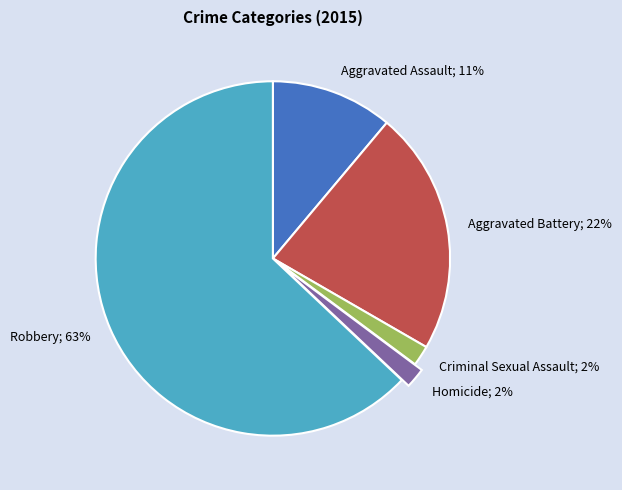

Between Aggravated Battery; 22% and Criminal Sexual Assault; 2%, which is larger?

Aggravated Battery; 22%